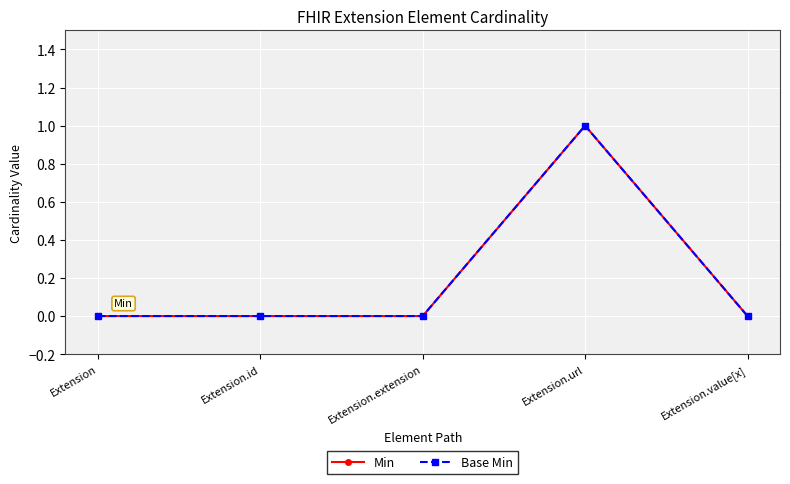

At which category does the chart reach its minimum across all series?

Extension